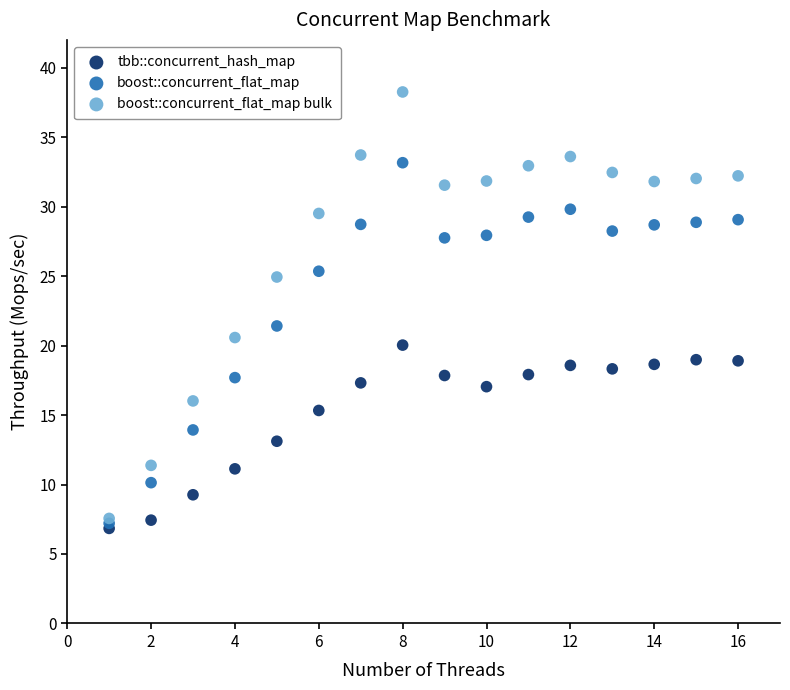

Across all series, what Y value is closest to 22?

21.4